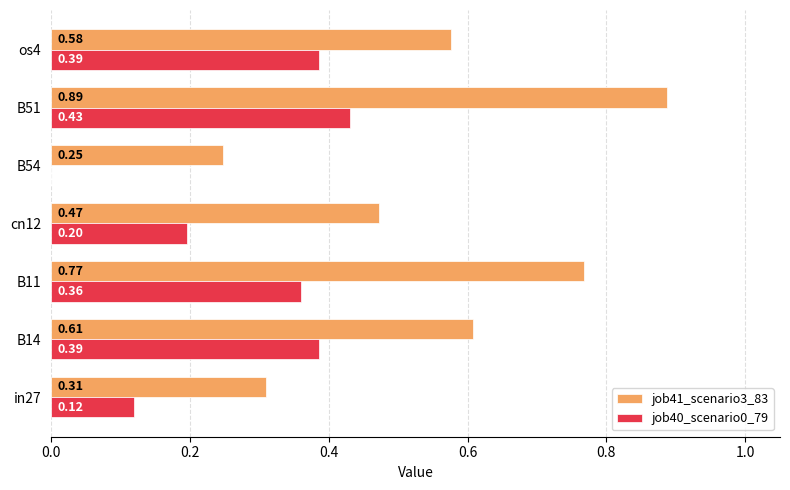

What is the sum of all job40_scenario0_79 values?

1.9